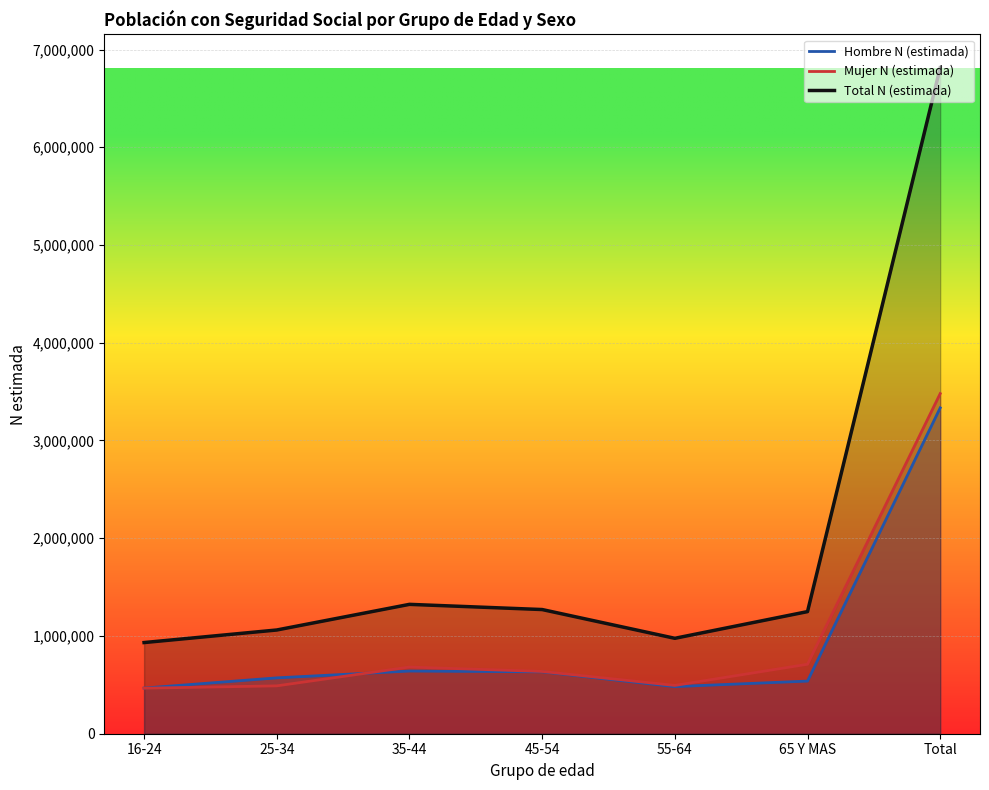

Where is Mujer N (estimada) nearest to the value 1972661?

65 Y MAS